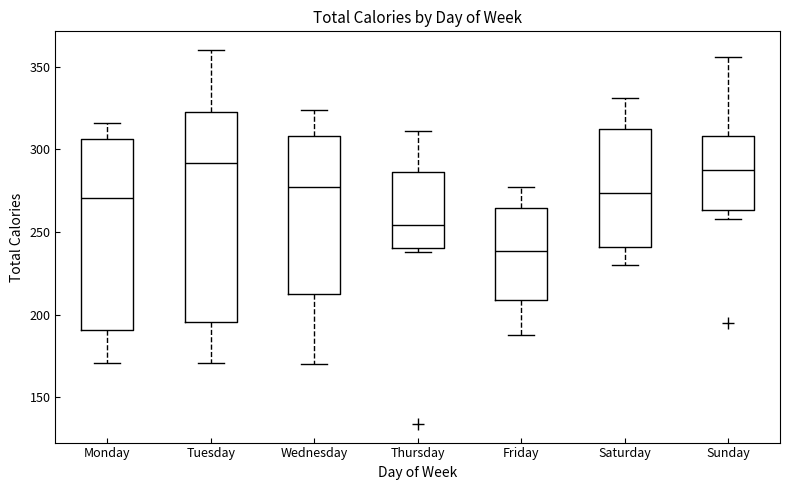

Where is the lower edge of the box for Wednesday on the y-axis? The values are not printed on the chart, so give them approximately, as read against the axis.

215